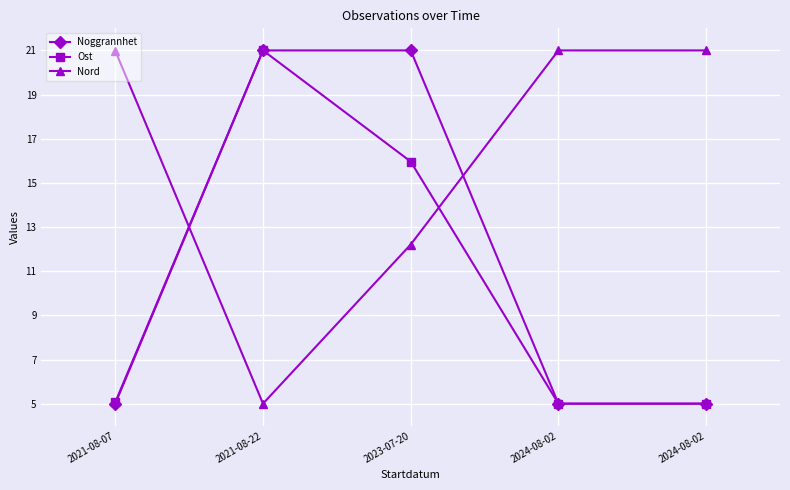

The Ost series shows 5.3 at 2021-08-22. True or false?

False